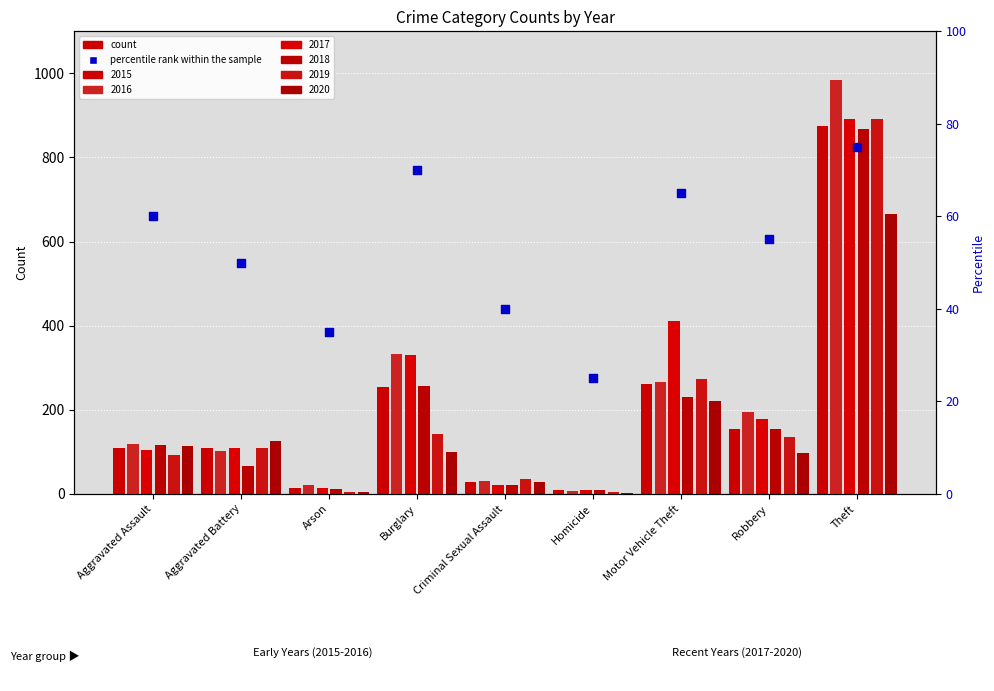

Which has a higher value, Arson or Criminal Sexual Assault?

Criminal Sexual Assault